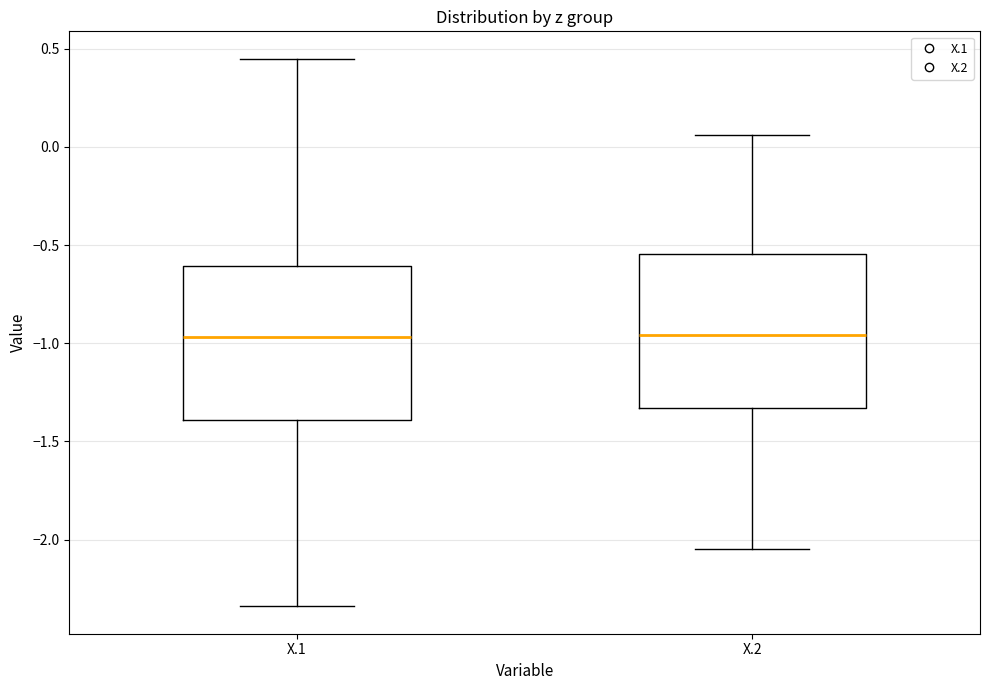

Where does the upper whisker of the box for X.2 end on the y-axis? The values are not printed on the chart, so give them approximately, as read against the axis.

0.05